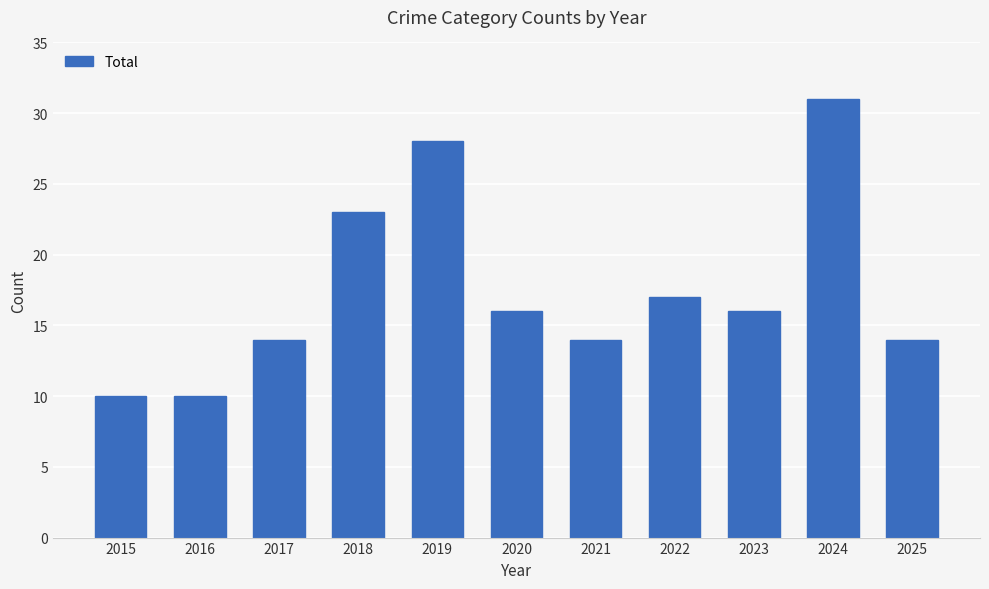

What is the value of the 8th bar from the left?

17